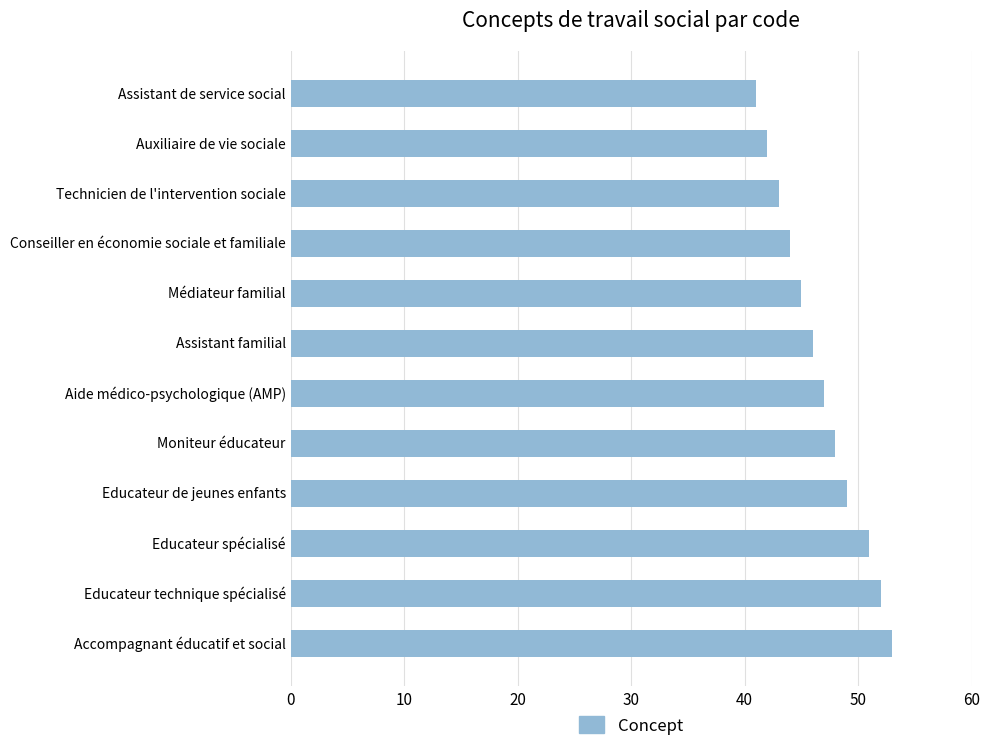

How many data points are less than 47?

6